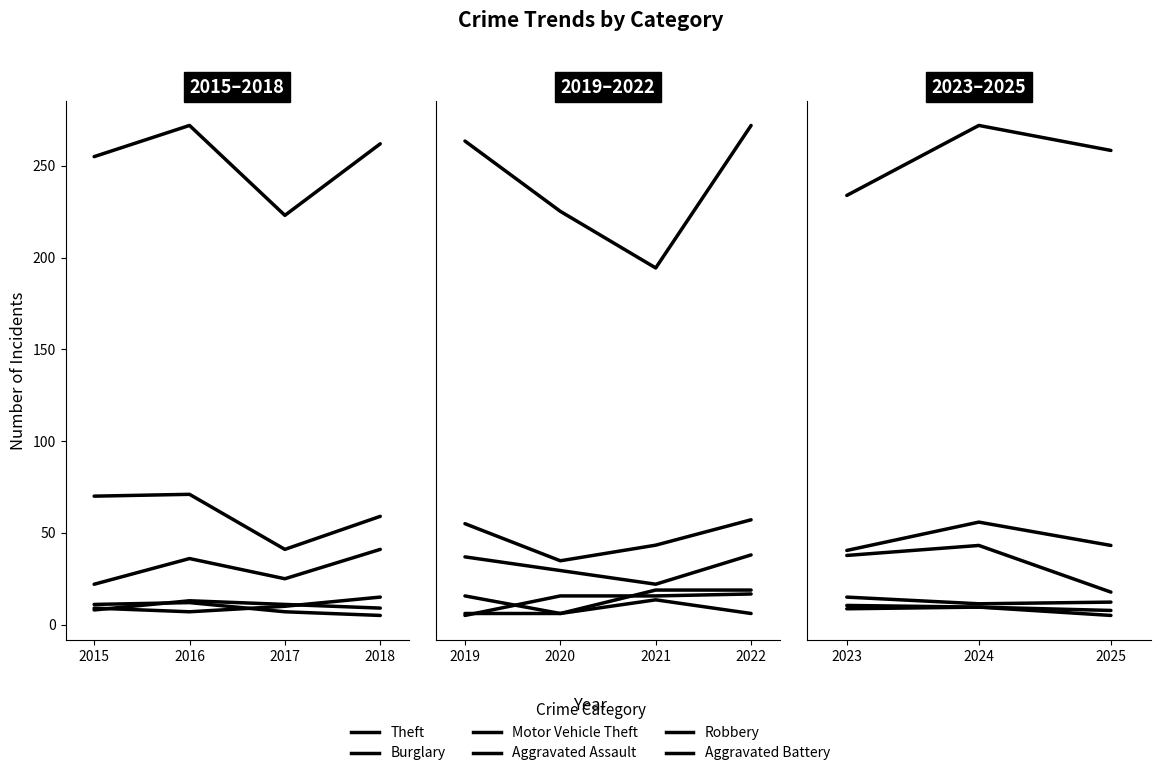

How many data points in Burglary are less than 44?

1